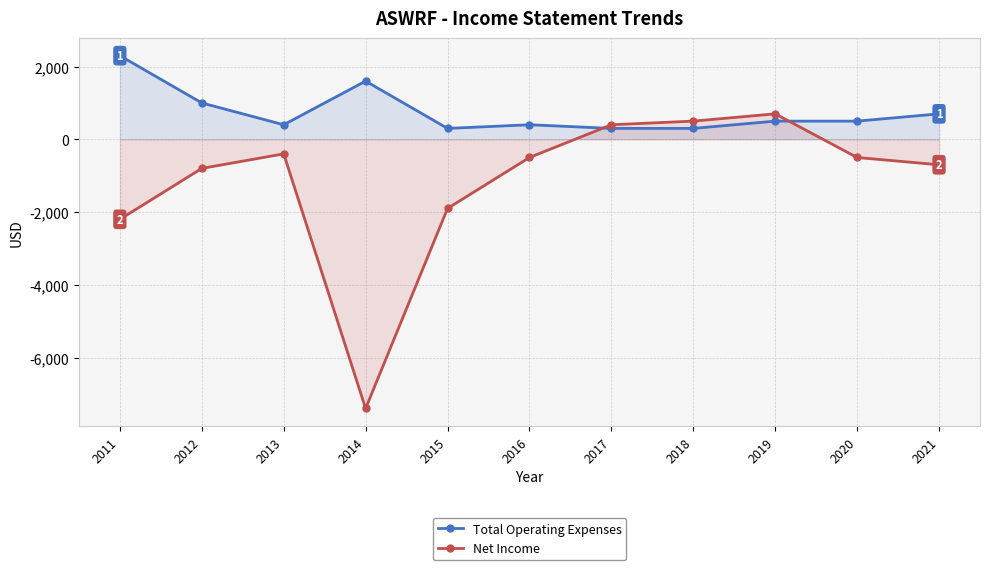

What is the difference between the maximum and minimum values in the Net Income series?

8100